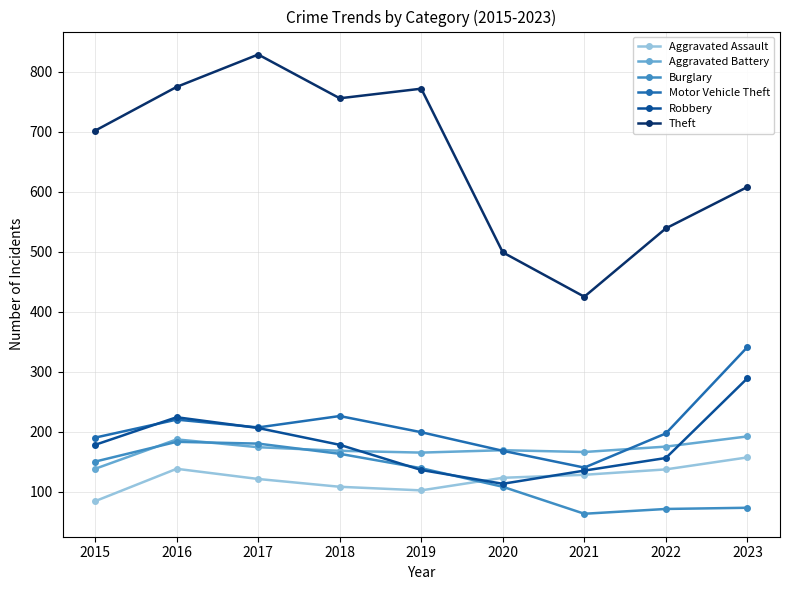

Is it true that Burglary equals 150 at 2015?

True